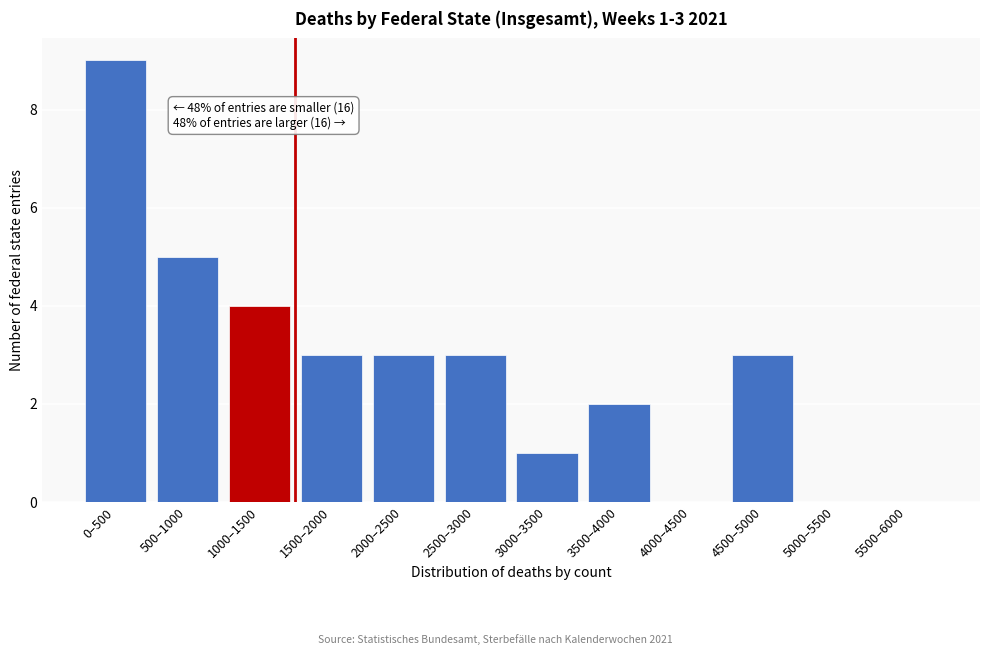

Reading right to left, transcribe all the data shown in this chart.

5500–6000=0	5000–5500=0	4500–5000=3	4000–4500=0	3500–4000=2	3000–3500=1	2500–3000=3	2000–2500=3	1500–2000=3	1000–1500=4	500–1000=5	0–500=9